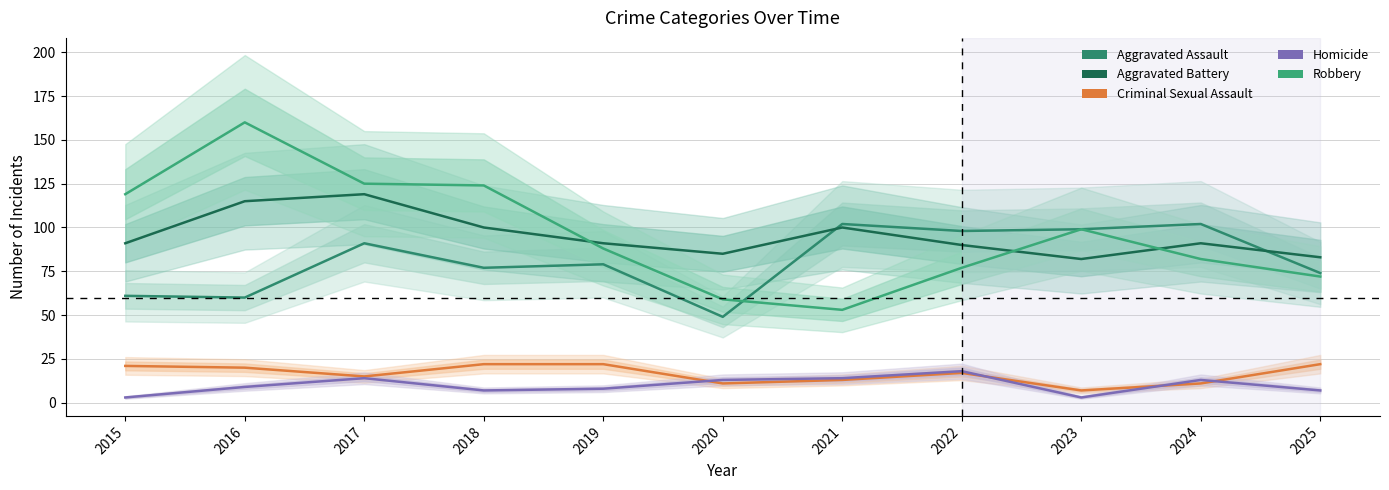

What is the highest value of the Aggravated Assault series?

102